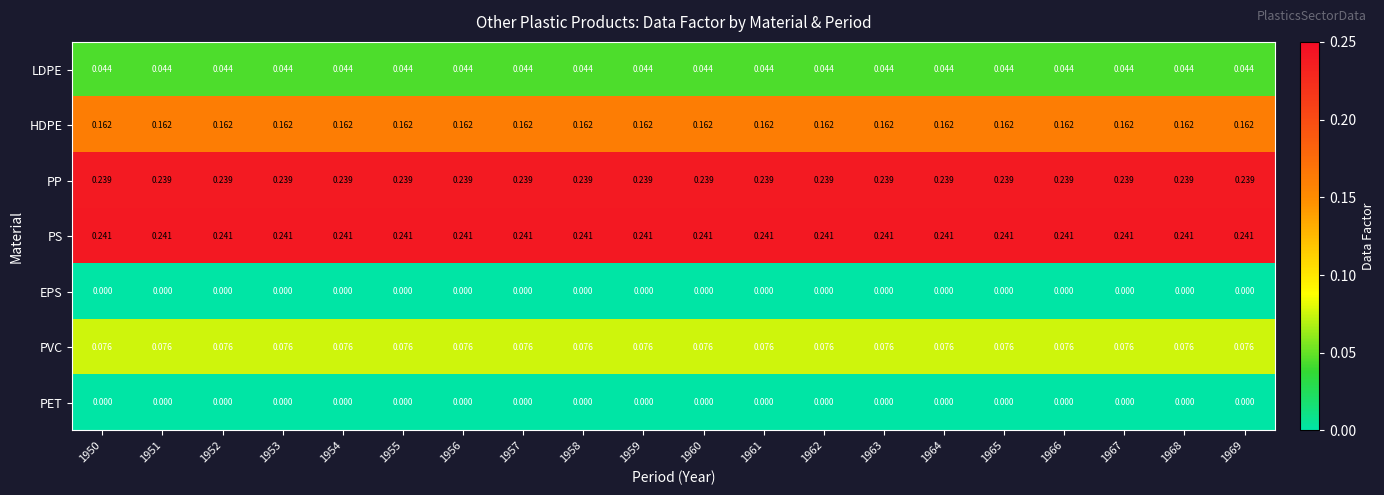

Is the value of PET at 1958 greater than the value of HDPE at 1965?

No